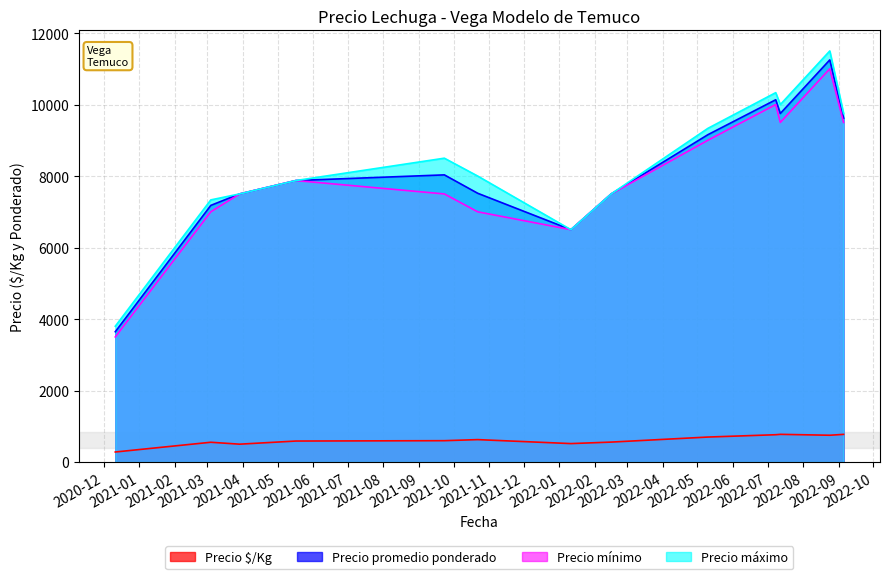

True or false: Precio mínimo and Precio $/Kg cross at least once.

False